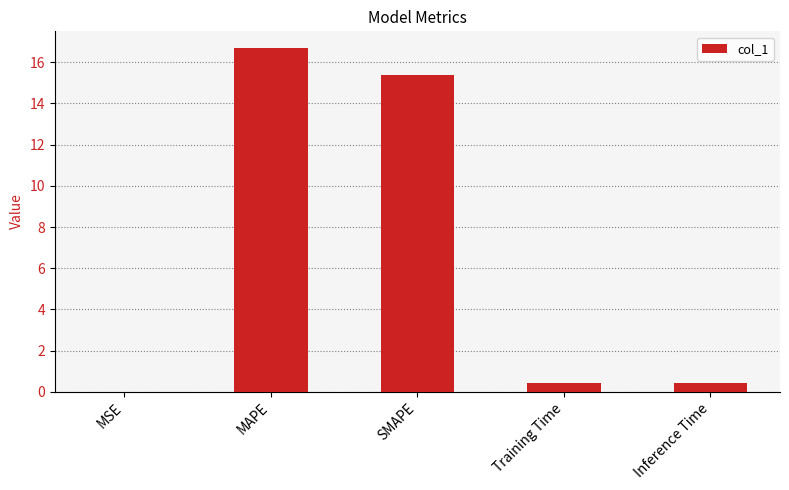

Which has a higher value, SMAPE or MAPE?

MAPE